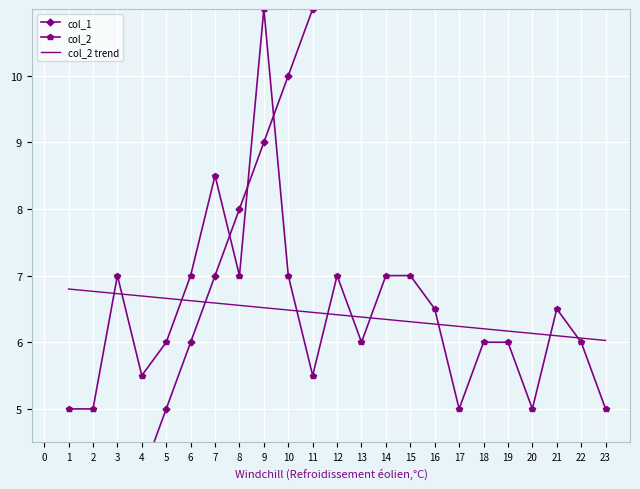

Reading left to right, what are all the values shown in this chart?

col_1: 1.0	2.0	3.0	4.0	5.0	6.0	7.0	8.0	9.0	10.0	11.0	12.0	13.0	14.0	15.0	16.0	17.0	18.0	19.0	20.0	21.0	22.0	23.0
col_2: 5.0	5.0	7.0	5.5	6.0	7.0	8.5	7.0	11.0	7.0	5.5	7.0	6.0	7.0	7.0	6.5	5.0	6.0	6.0	5.0	6.5	6.0	5.0
col_2 trend: 6.8	6.8	6.7	6.7	6.7	6.6	6.6	6.6	6.5	6.5	6.4	6.4	6.4	6.3	6.3	6.3	6.2	6.2	6.2	6.1	6.1	6.1	6.0